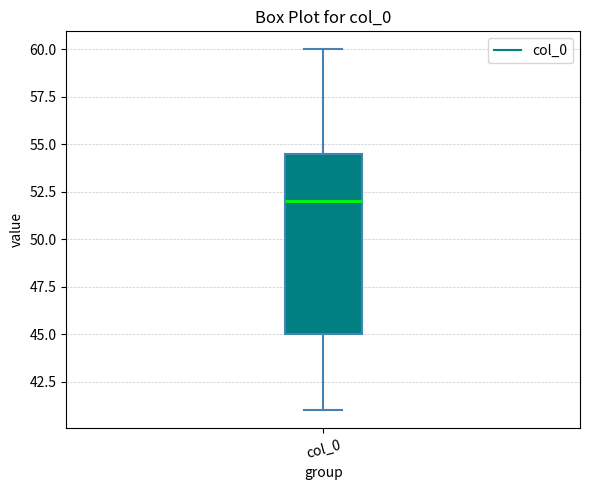

Transcribe this box plot: give where the median line is, the range the box spans, and where the two whiskers end, as read against the y-axis. The values are not printed on the chart, so give them approximately, as read against the axis.

median 52.0, box 45.0 to 54.5, whiskers 41.0 to 60.0